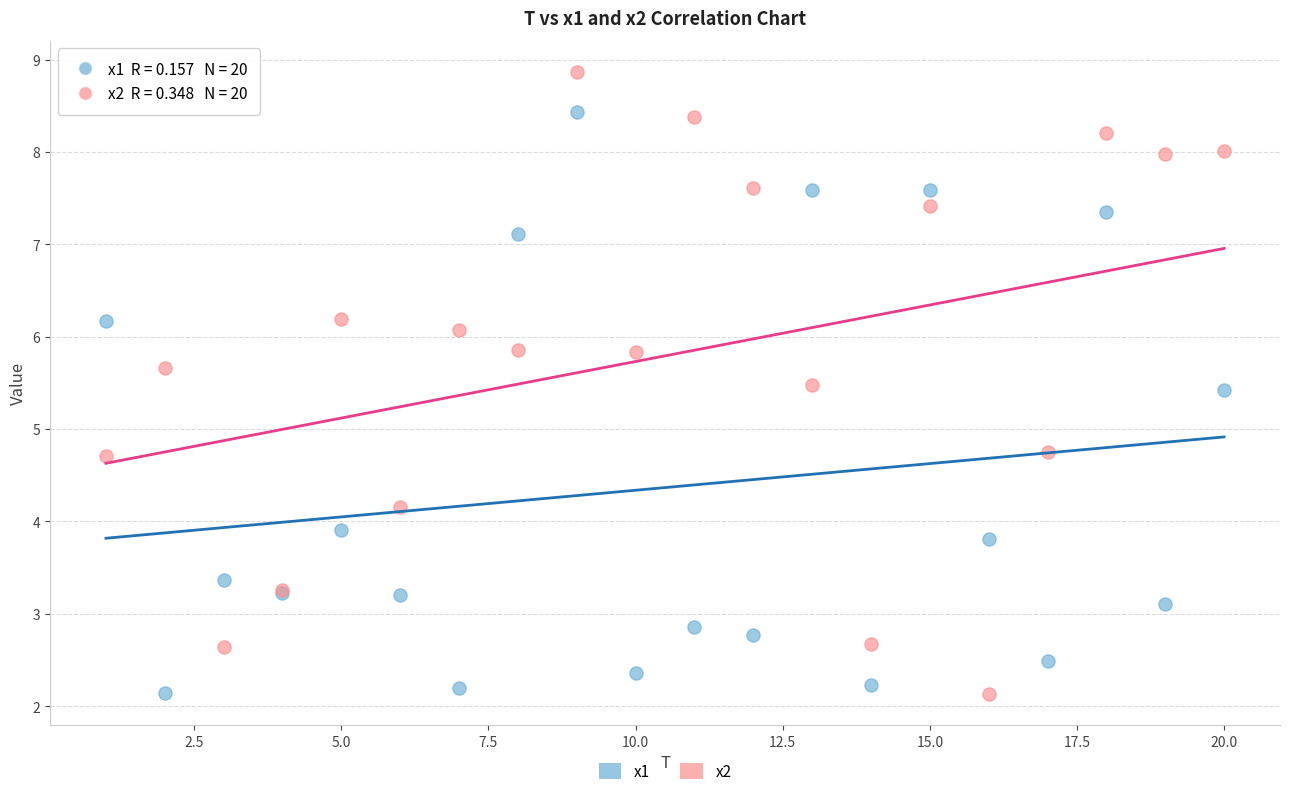

Which series contains the highest Y value?

x2